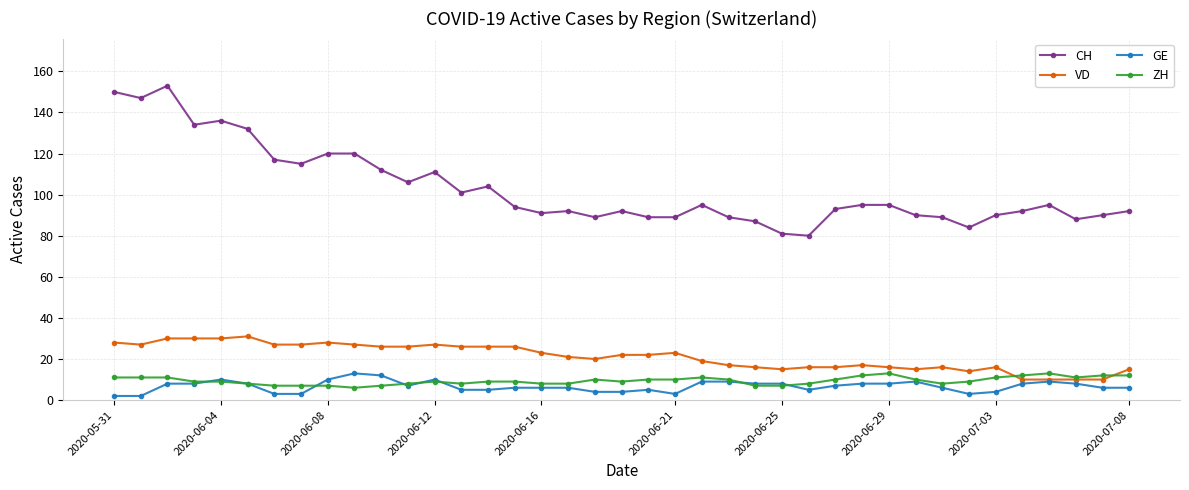

What is the lowest value of the VD series?

10